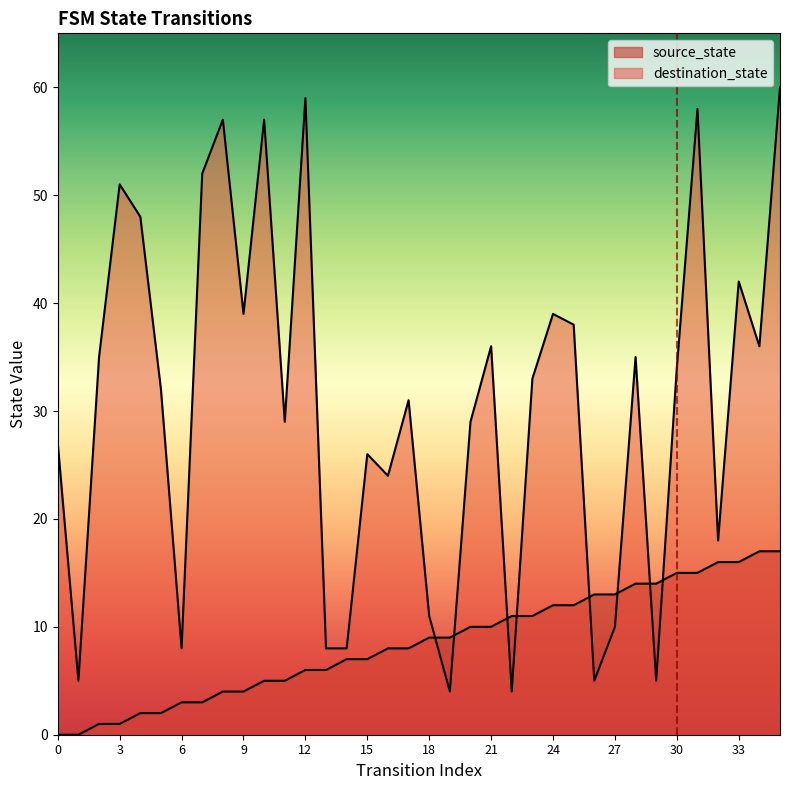

At which label does destination_state first exceed 33?

2